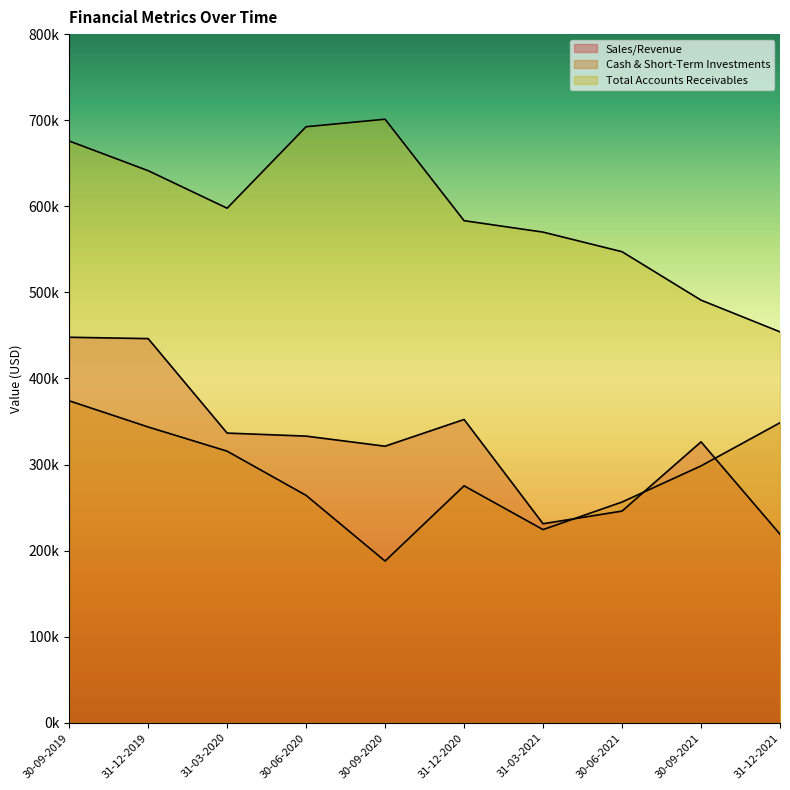

Where is the first local minimum for Cash & Short-Term Investments?

30-09-2020